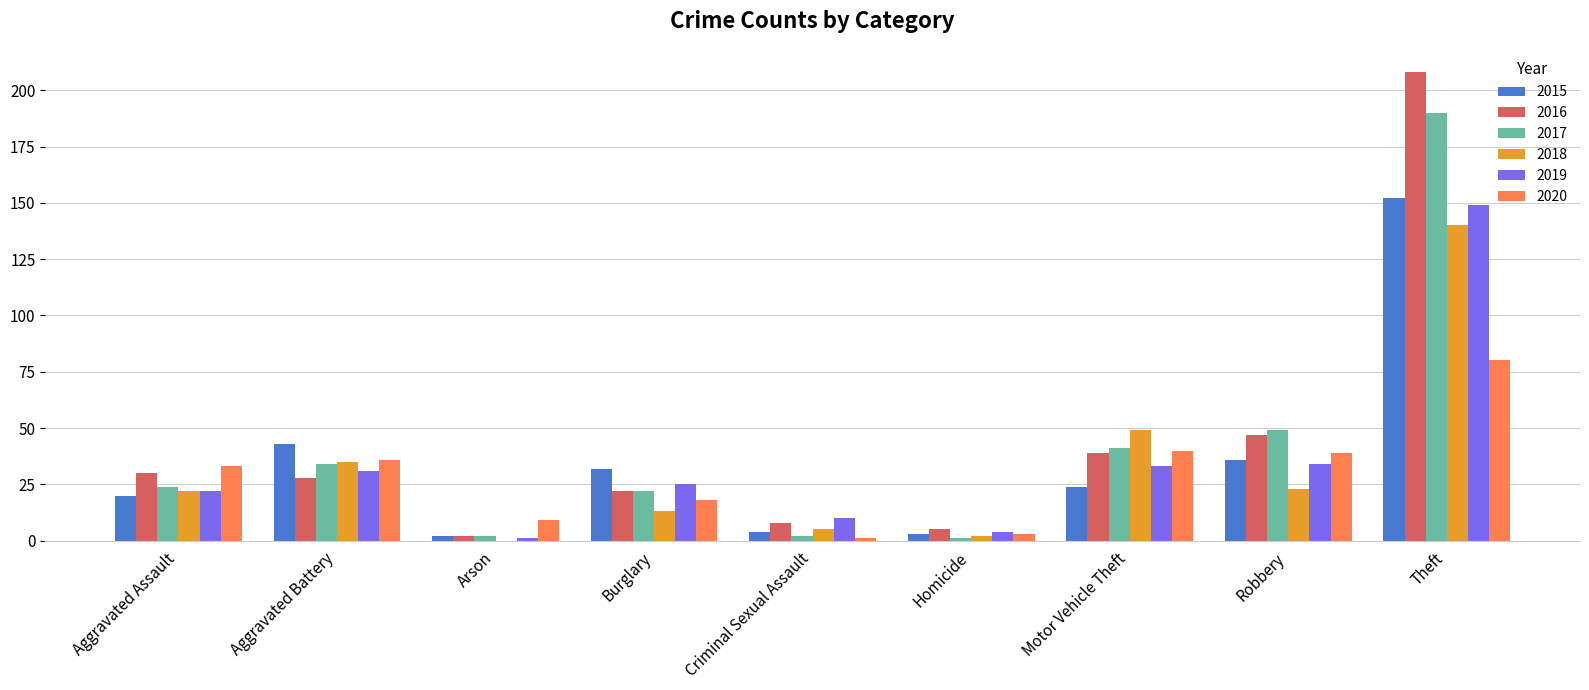

What is the total value across all series at Burglary?

132